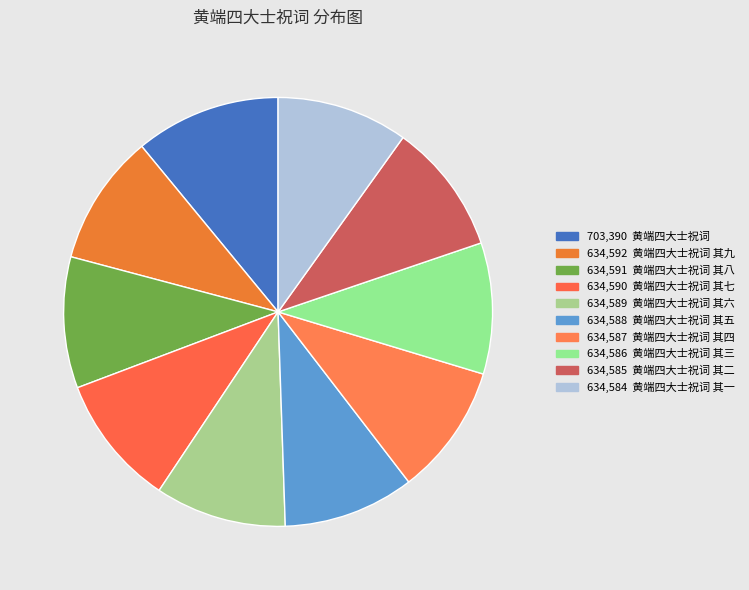

Which slice is the smallest?

黄端四大士祝词 其一